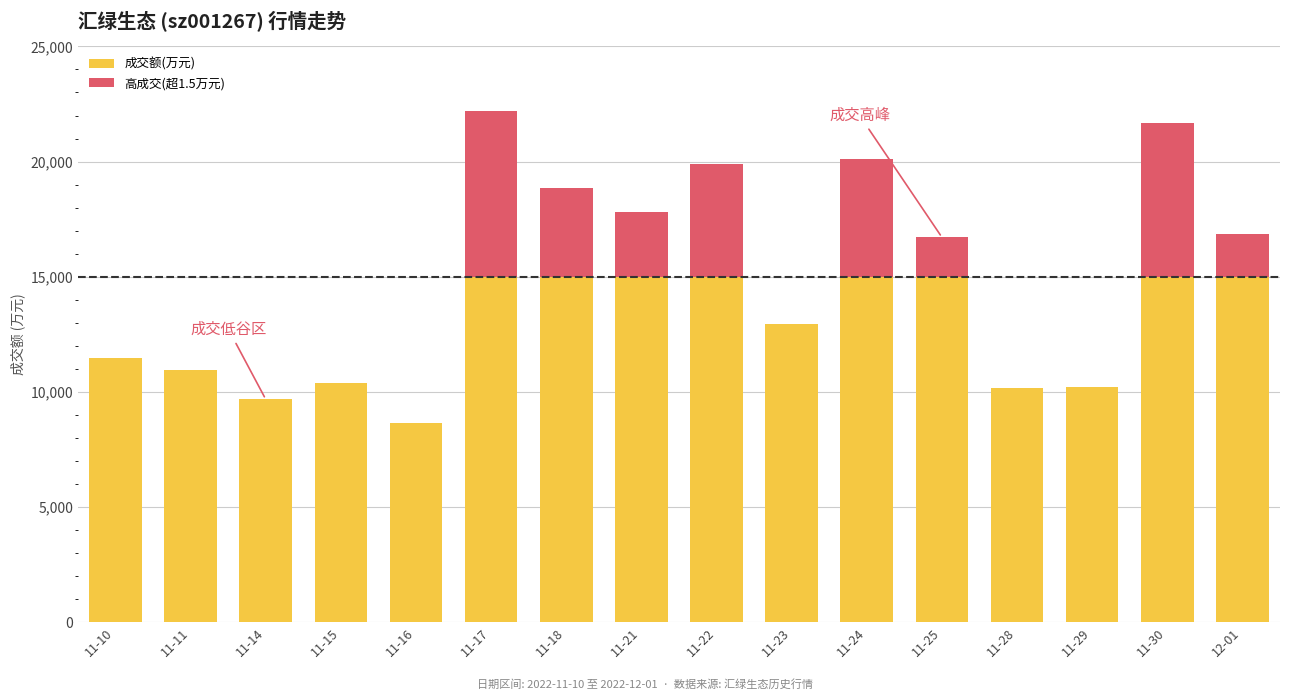

At which label is 成交额(万元) closest to 11824?

11-10